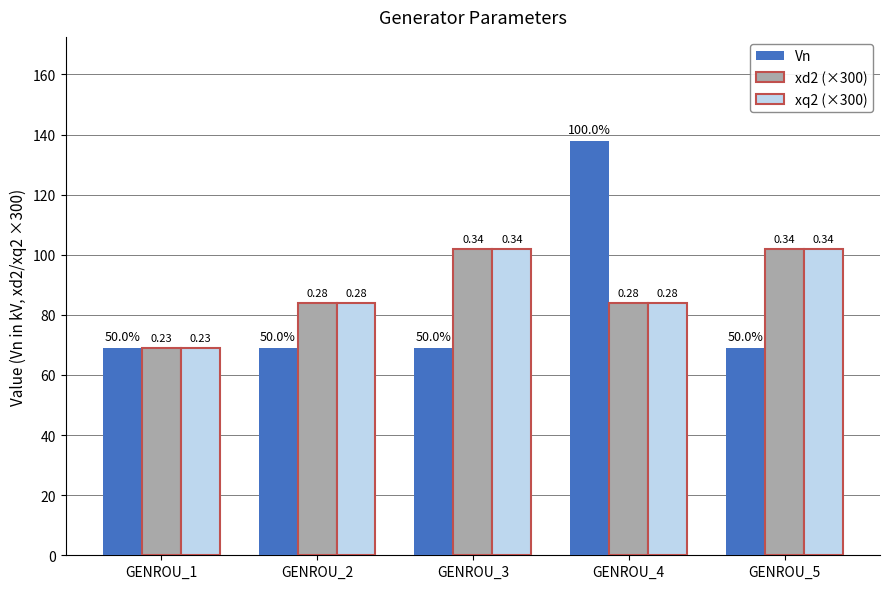

Reading left to right, extract all data points from this chart.

Vn: 69.0	69.0	69.0	138.0	69.0
xd2 (×300): 69.0	84.0	102.0	84.0	102.0
xq2 (×300): 69.0	84.0	102.0	84.0	102.0